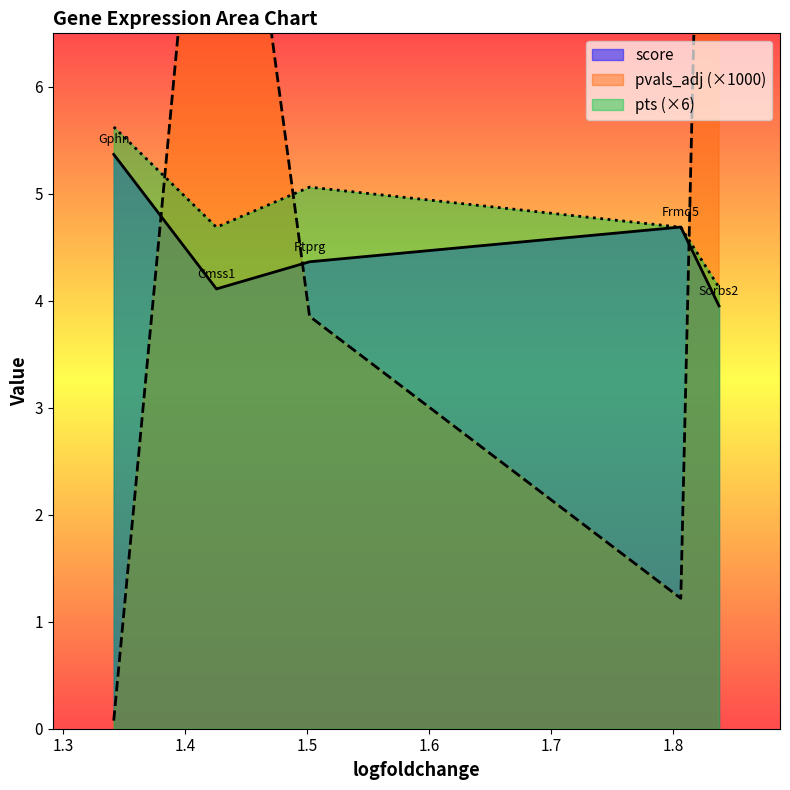

List the labels in order of pvals_adj value, smallest first.

1.34140157699585, 1.806409597396851, 1.501955509185791, 1.425633549690247, 1.837750554084778